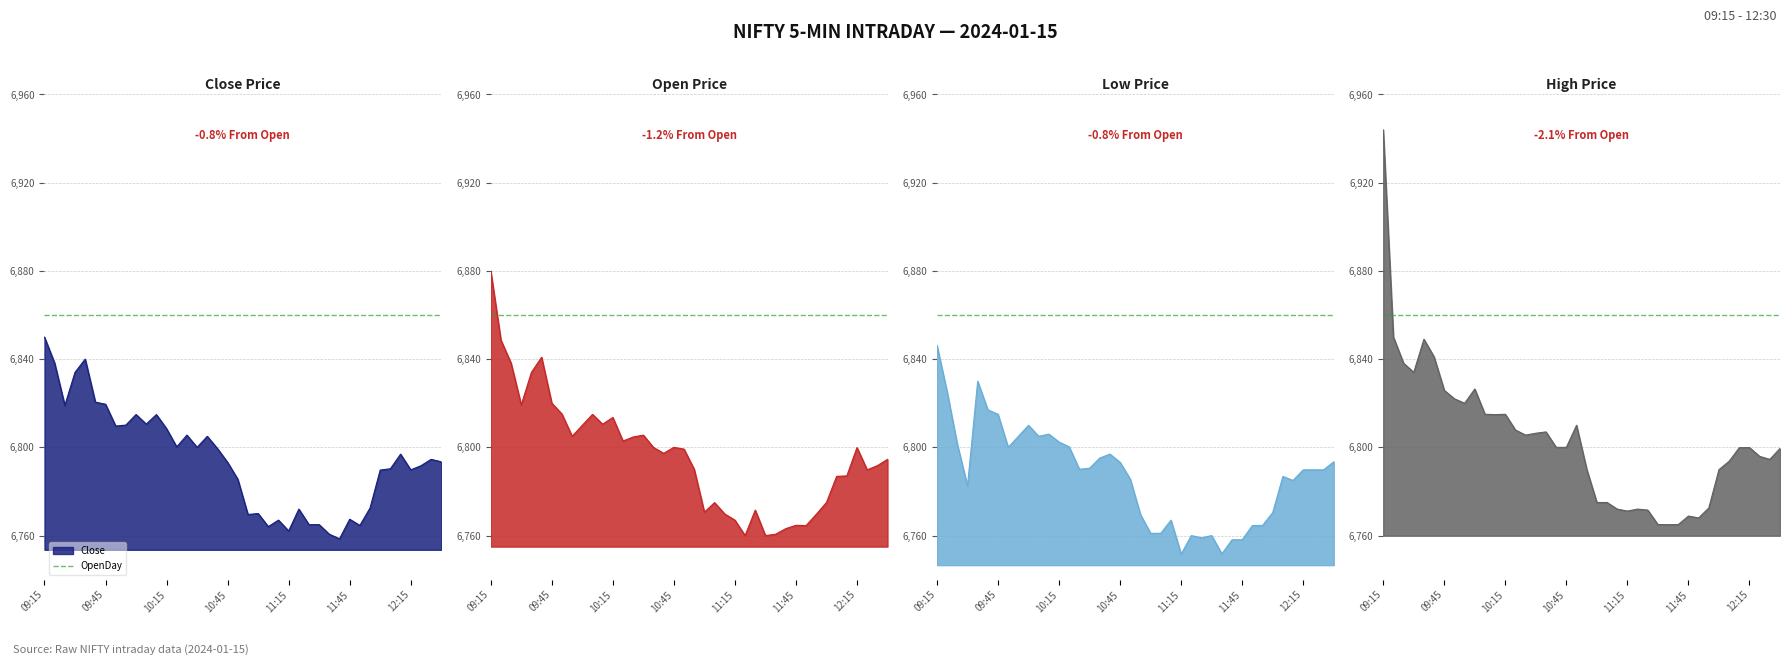

At how many categories does at least one series exceed 6835?

5